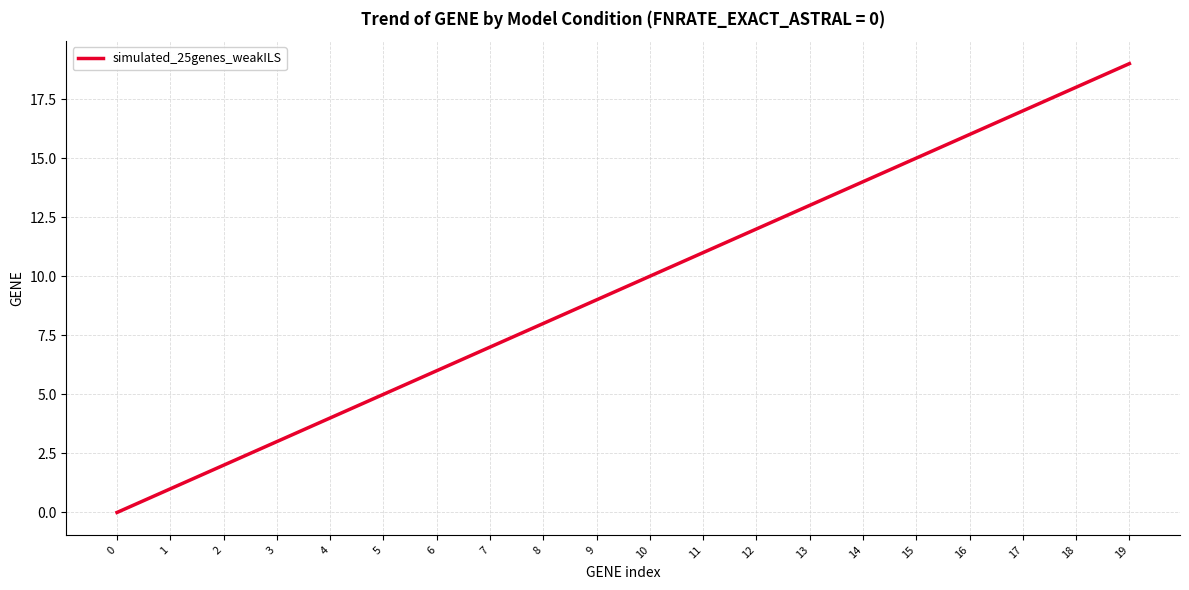

Is this an area chart (filled region under the line)?

No